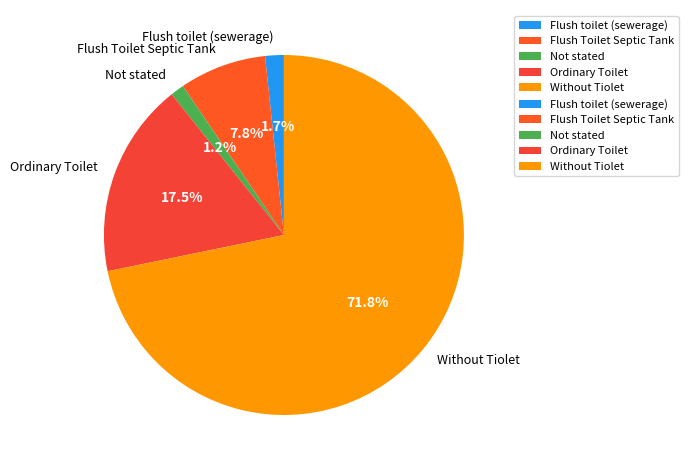

Do Without Tiolet and Ordinary Toilet together represent more than half of the pie?

Yes